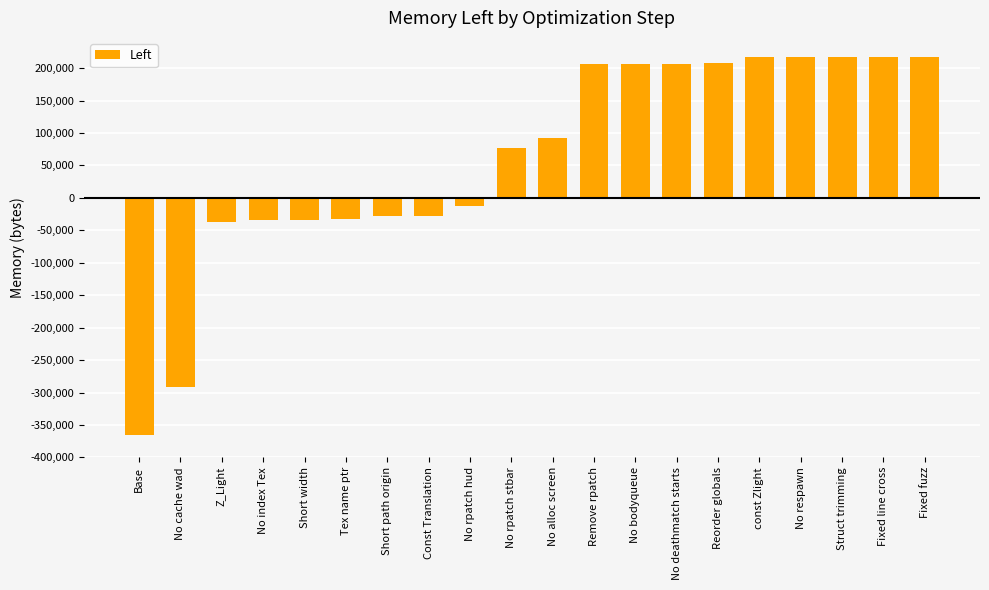

Which category has the lowest value across all series?

Base